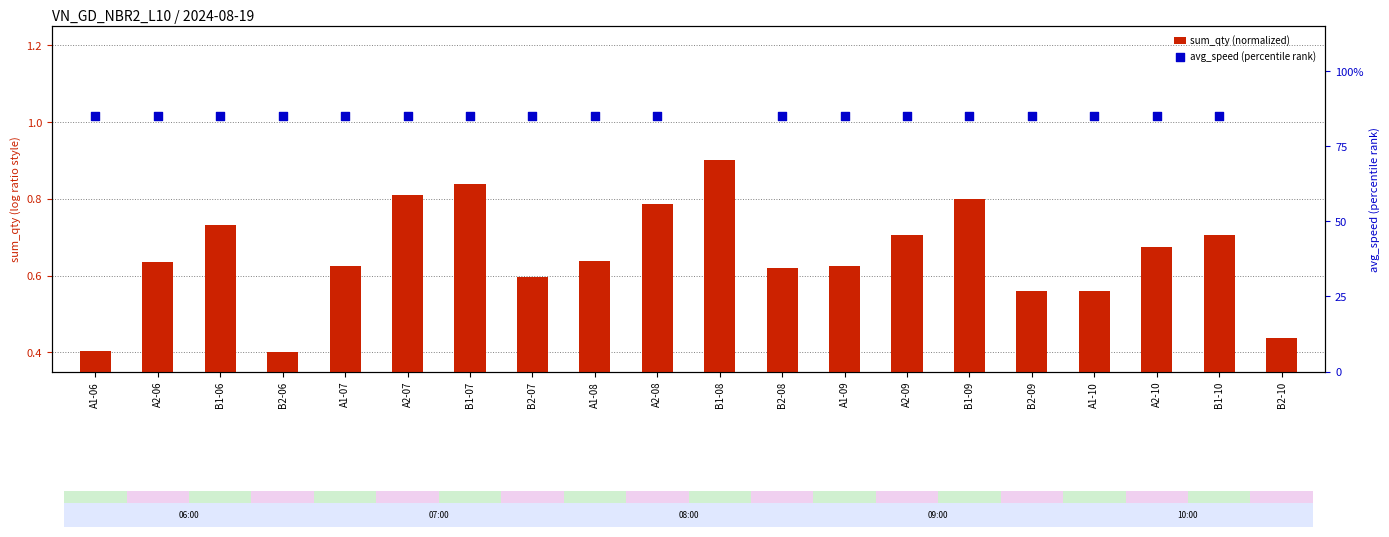

What are all the series names shown in the legend?

sum_qty (normalized), avg_speed (percentile rank)